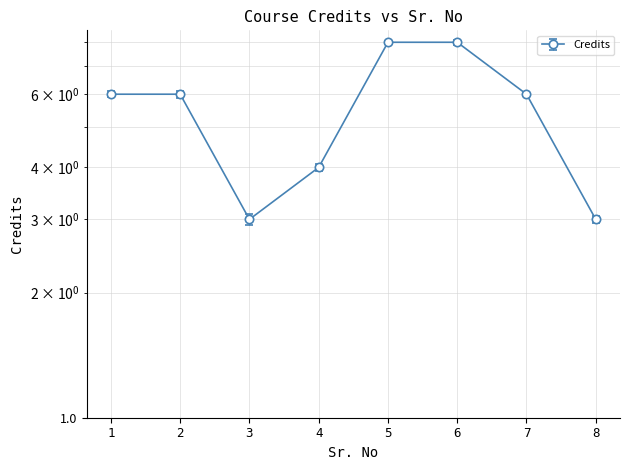

Reading left to right, list all the values displayed in this chart.

1=6	2=6	3=3	4=4	5=8	6=8	7=6	8=3